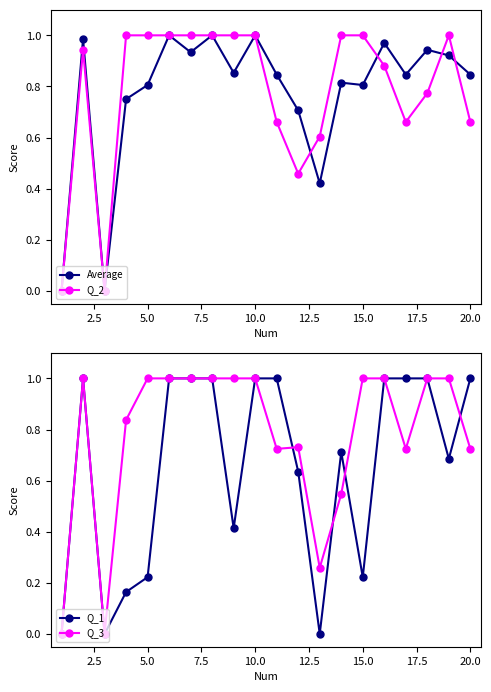

True or false: Average has more than 1 points higher than both neighbors.

True